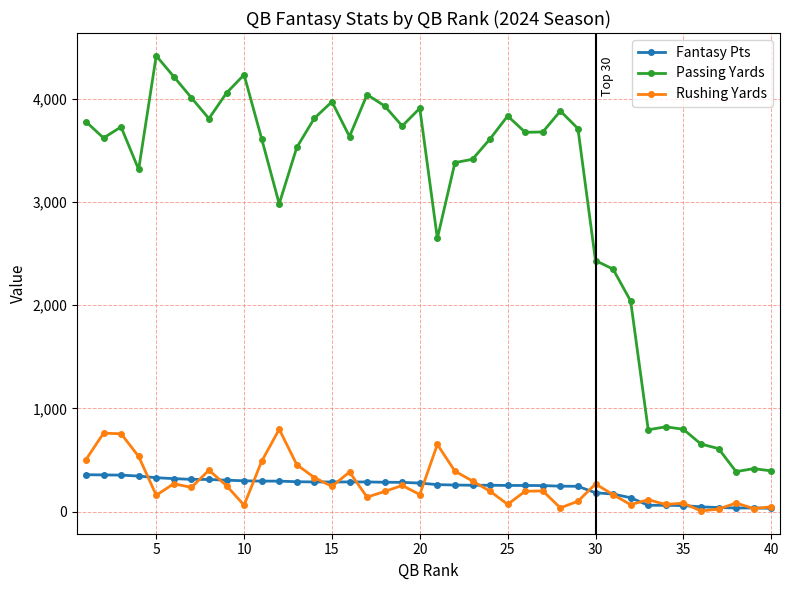

List the series in order of their peak value, lowest first.

Fantasy Pts, Rushing Yards, Passing Yards